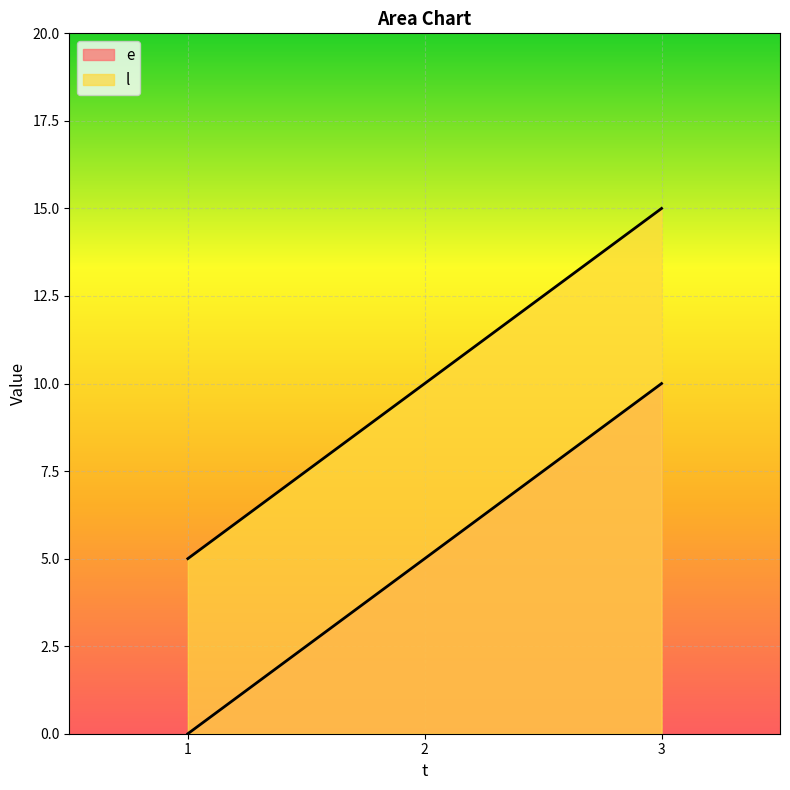

What is the highest value of the l series?

15